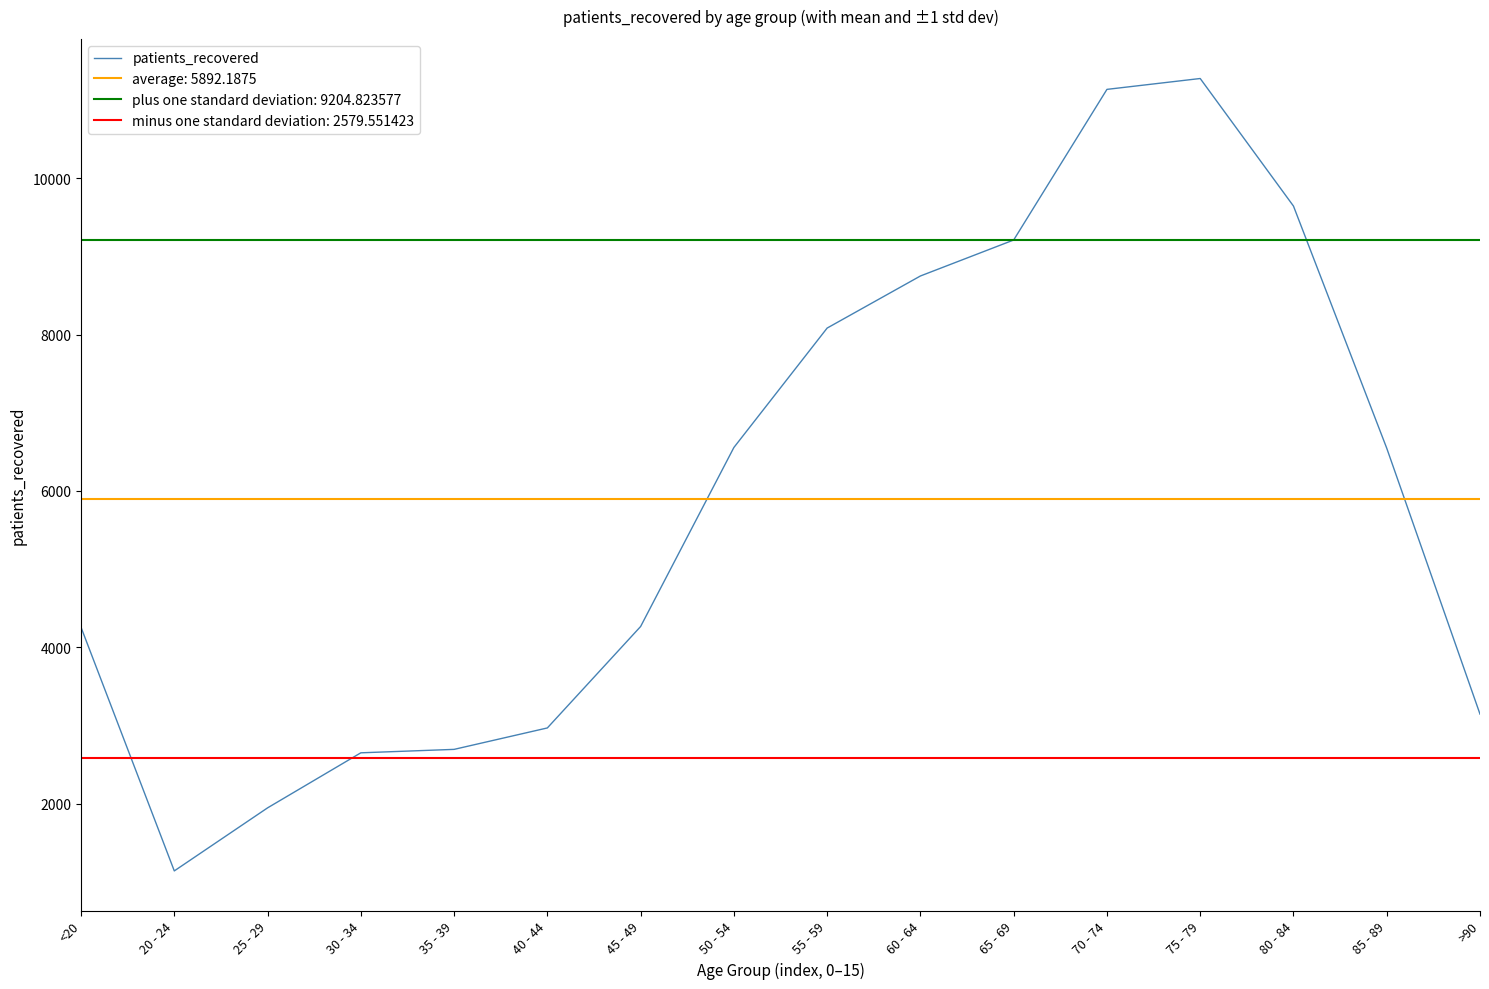

Where does the data first go above 6547?

50 - 54